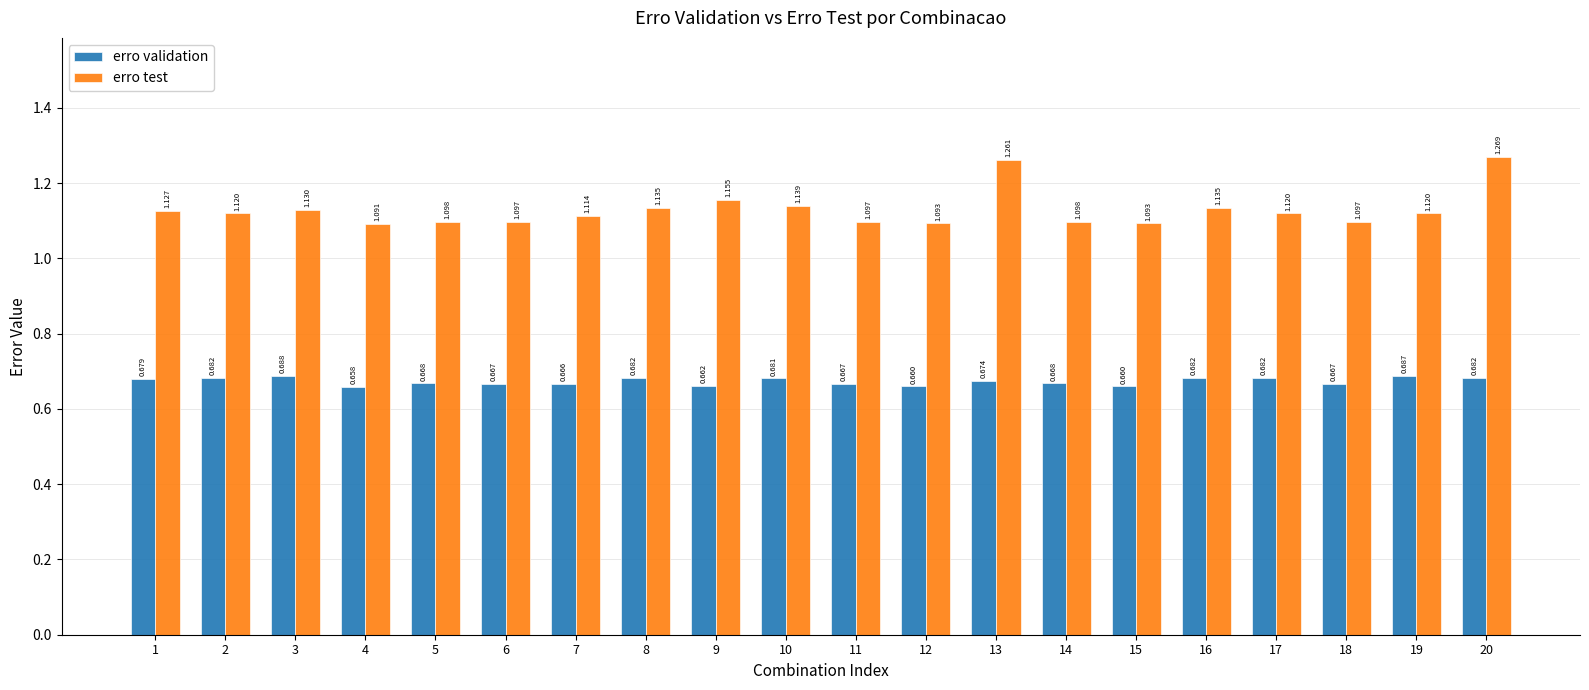

Which series has the largest total across all categories?

erro test